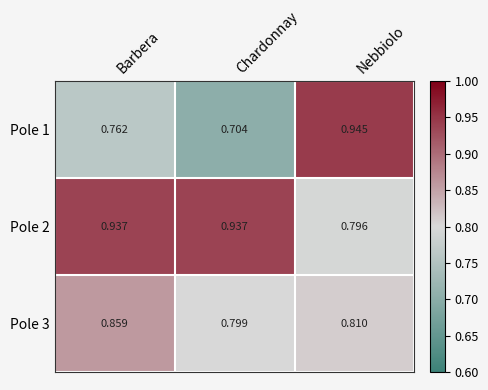

Which series changed the most between Chardonnay and Nebbiolo?

Pole 1